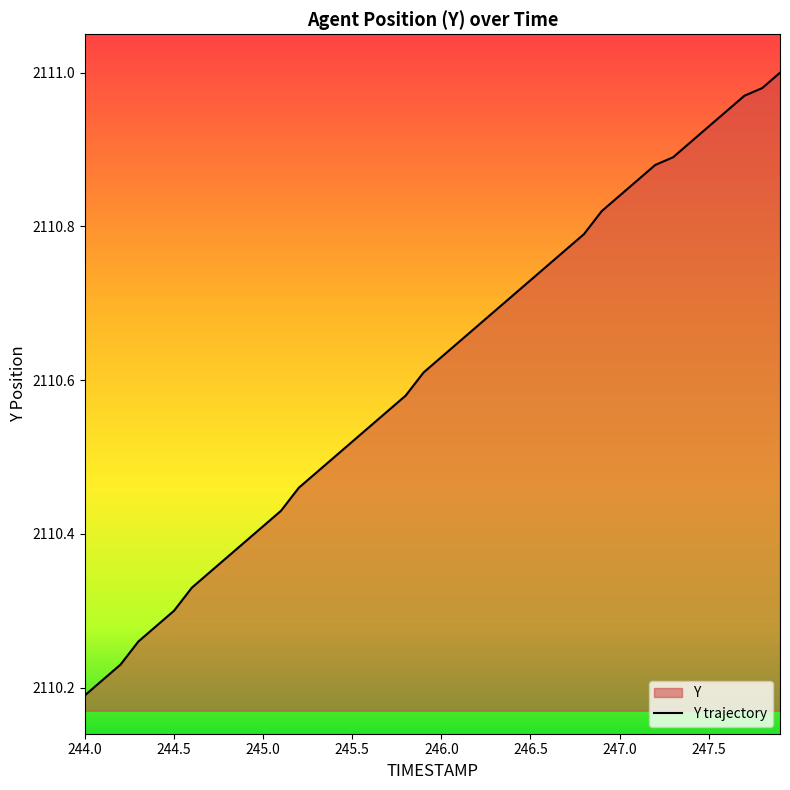

Between 247.2 and 247.9, which is larger?

247.9